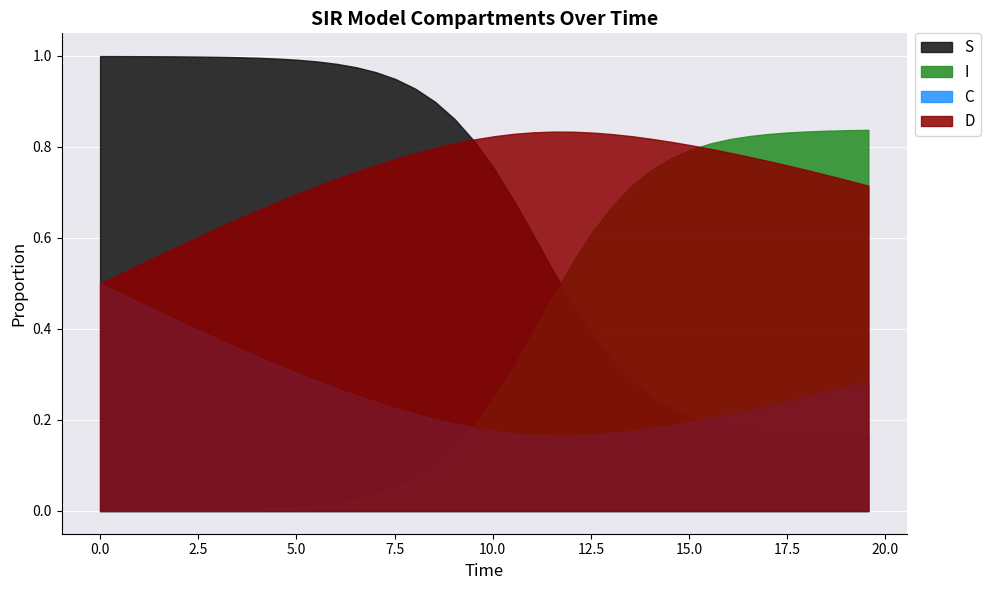

What is the value of the C point at the 10th from the left?

0.3